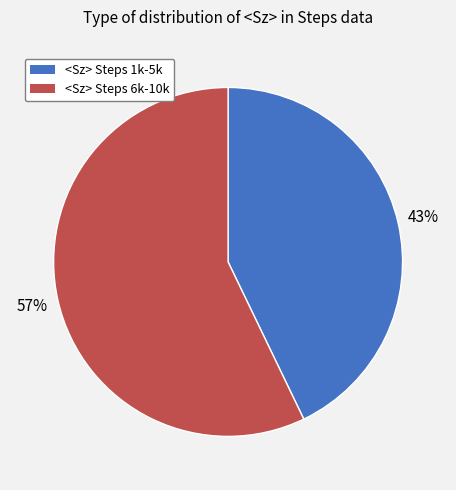

To the nearest percent, what is the average slice percentage?

50%